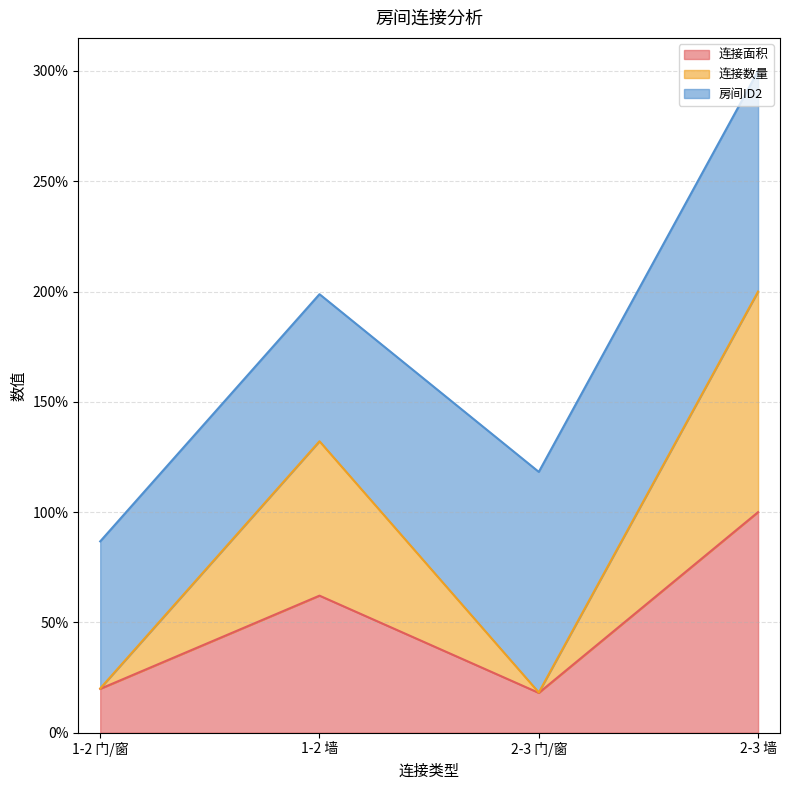

What is the label of the 4th point from the right?

1-2 门/窗